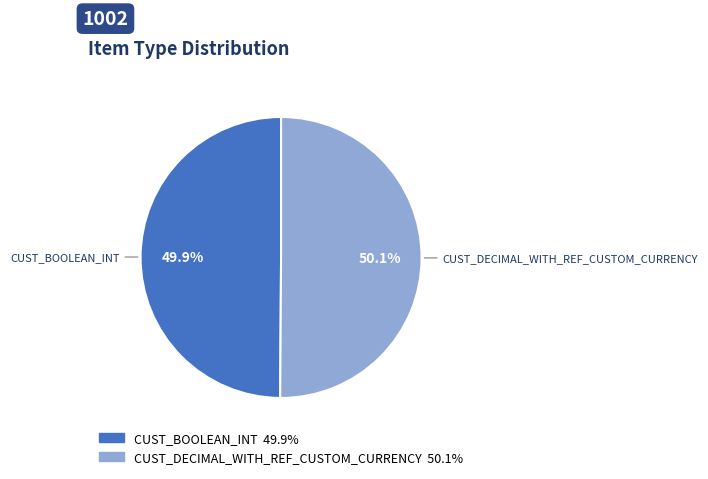

To the nearest percent, what percentage of the pie is CUST_DECIMAL_WITH_REF_CUSTOM_CURRENCY?

50%